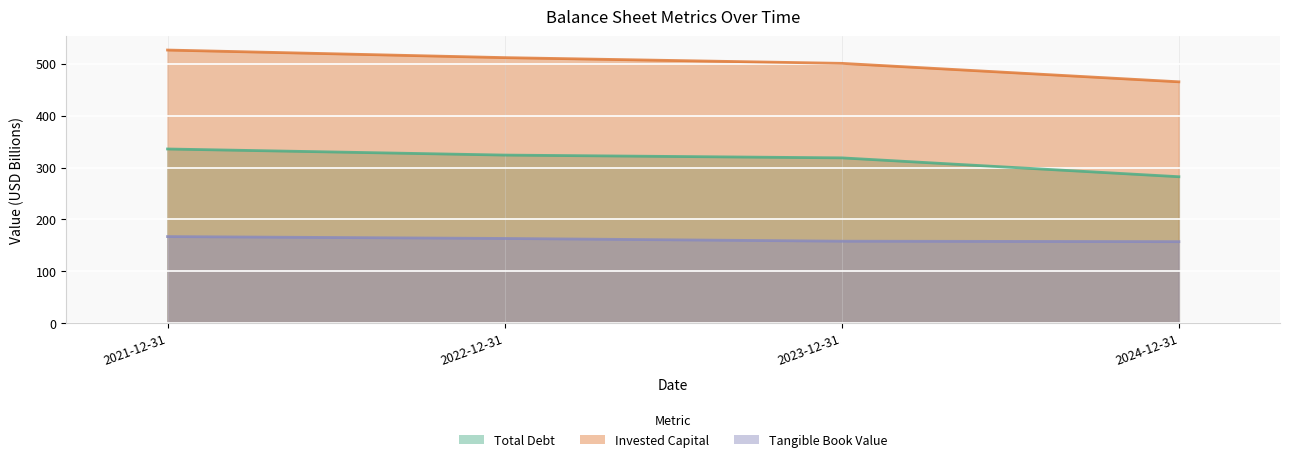

What is the sum of all Total Debt values?

1260.9